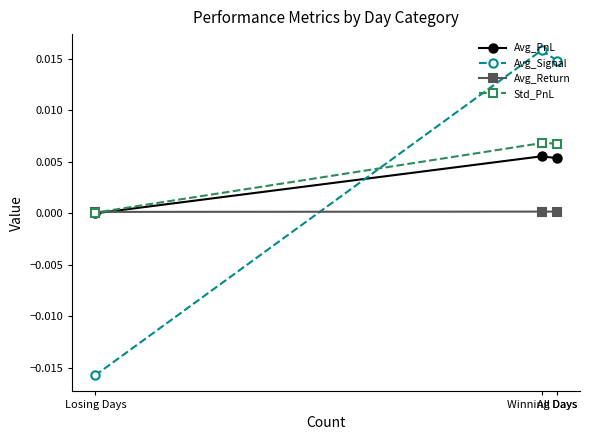

At how many categories does at least one series exceed 0?

3